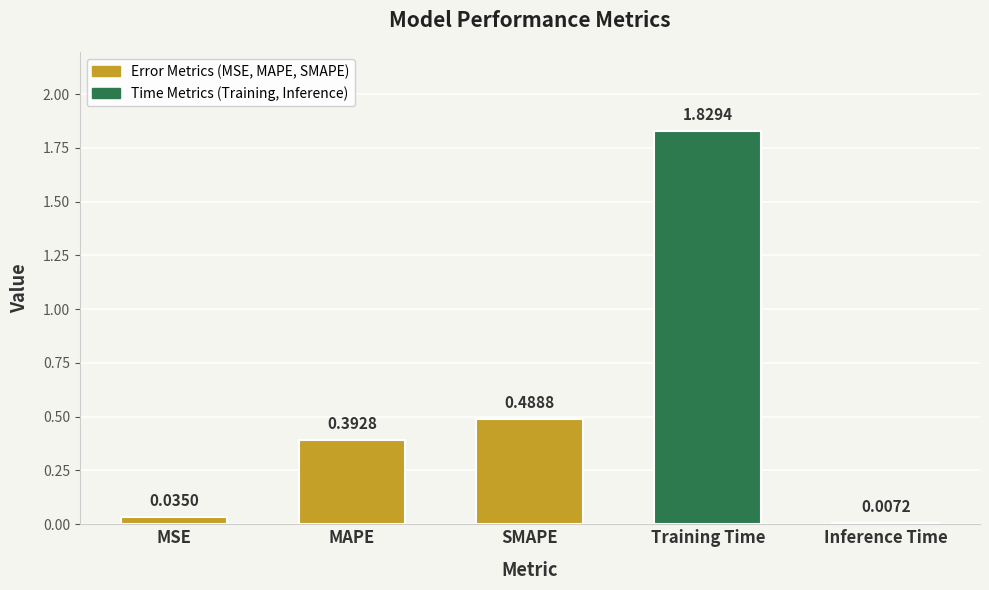

What is the label of the 5th bar from the right?

MSE